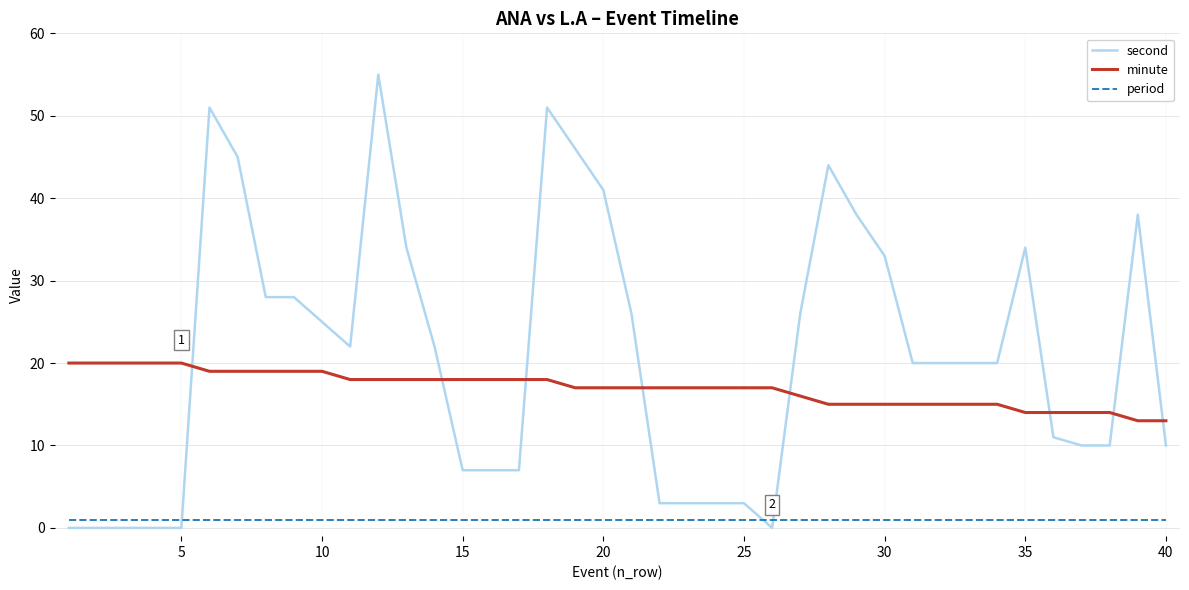

Which series has the largest range (max minus min)?

second